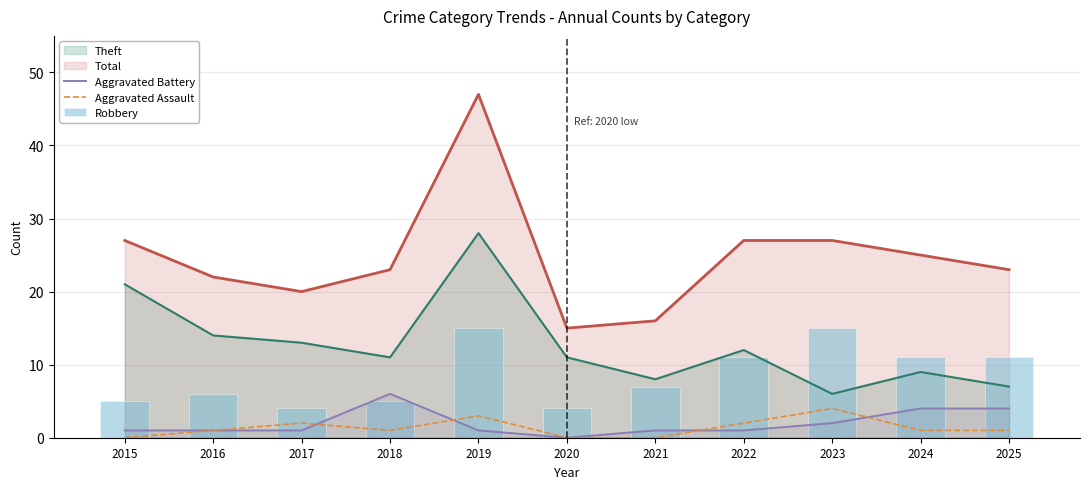

At which label does Robbery reach its peak?

2019